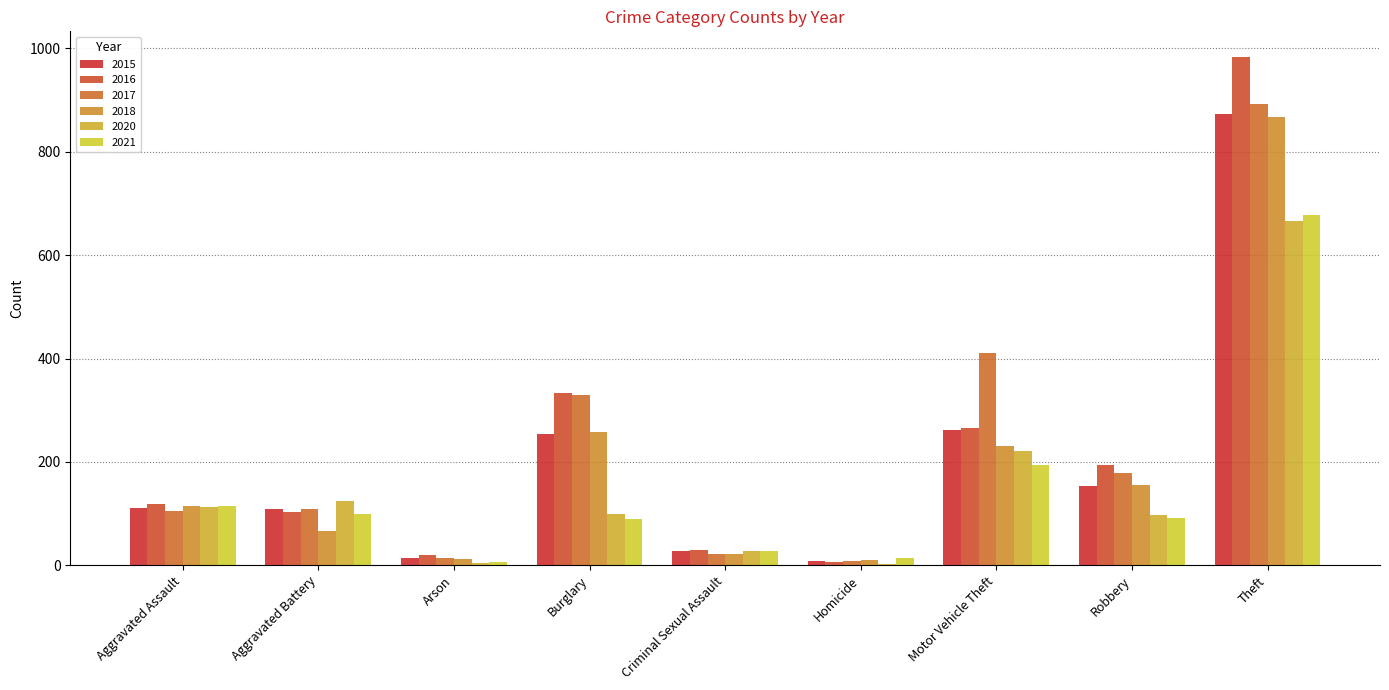

Rank the series at Aggravated Battery from lowest to highest value.

2018, 2021, 2016, 2015, 2017, 2020